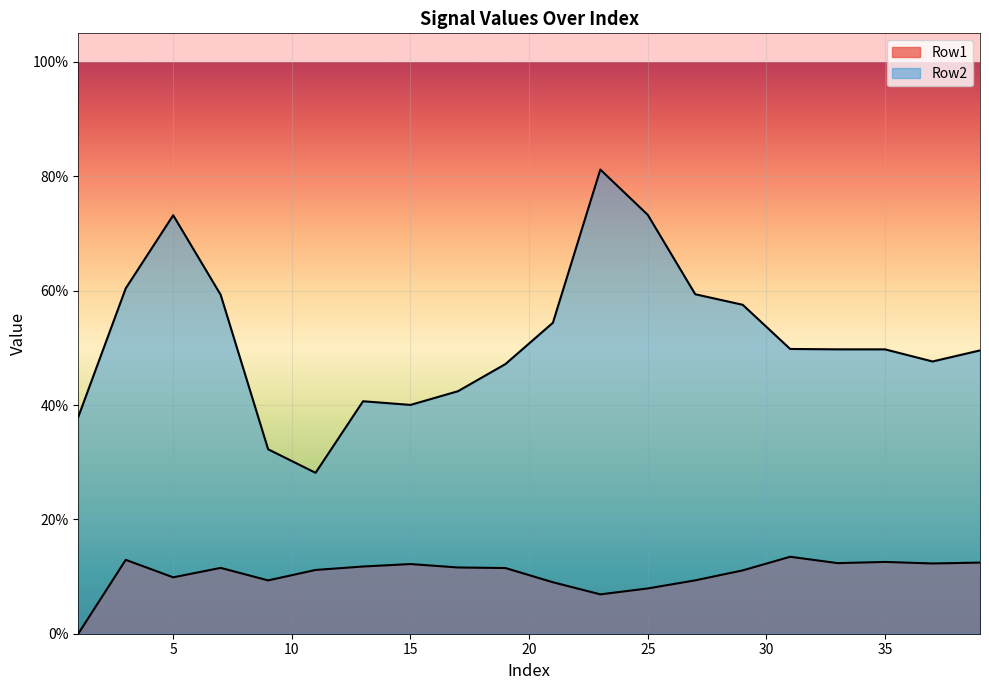

True or false: Row2 and Row1 cross at least once.

False